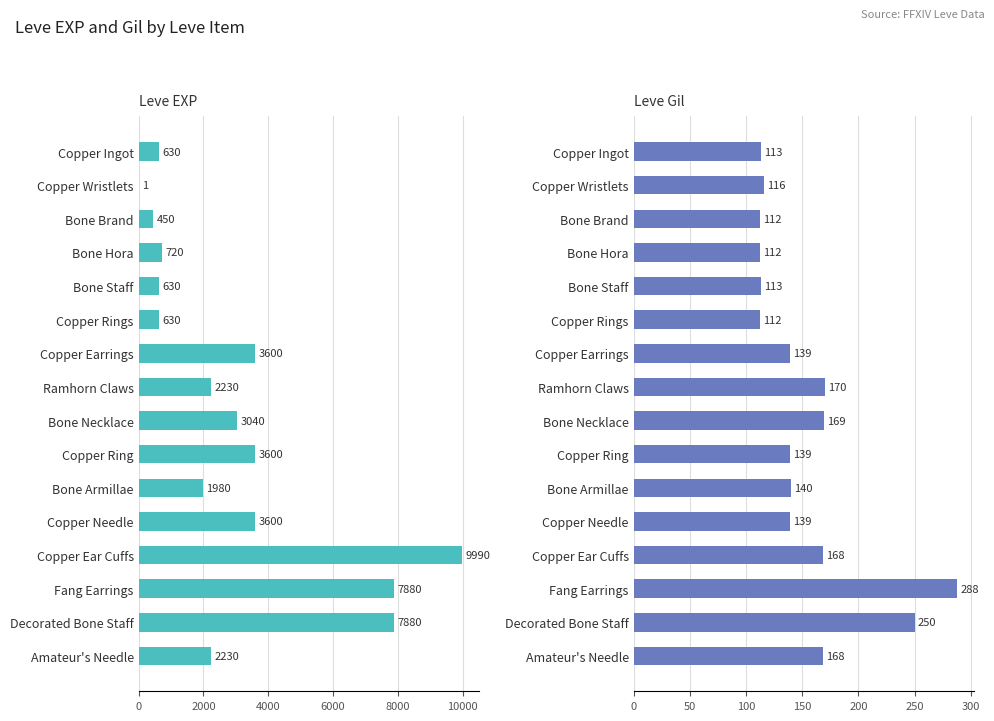

How many values in the Leve EXP series exceed 2230?

7